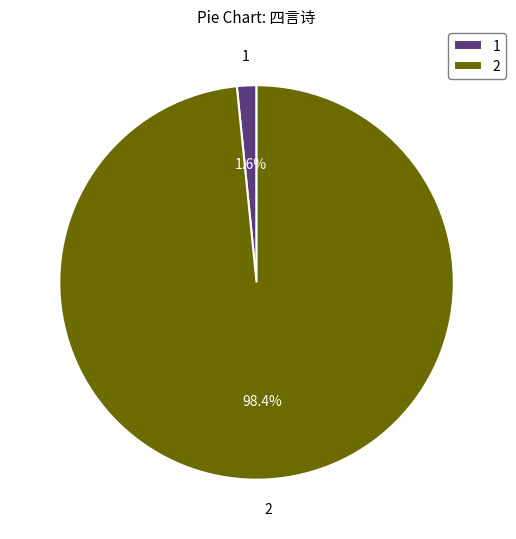

Is there any slice that represents more than half of the pie?

Yes